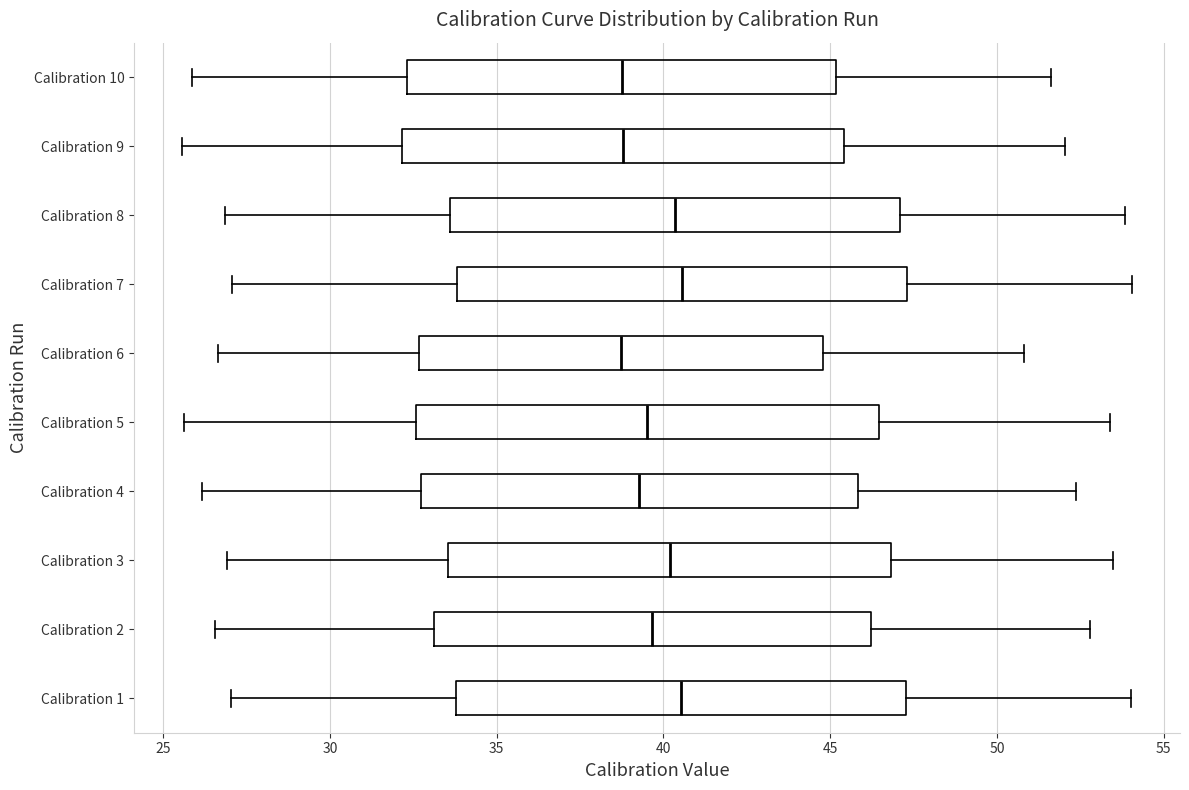

Reading bottom to top, read every box against the x-axis: the position of its median line, the range the box covers, and the ends of its whiskers. The values are not printed on the chart, so give them approximately, as read against the axis.

Calibration 1: median 40.5, box 34.0 to 47.5, whiskers 27.0 to 54.0
Calibration 2: median 39.5, box 33.0 to 46.0, whiskers 26.5 to 53.0
Calibration 3: median 40.0, box 33.5 to 47.0, whiskers 27.0 to 53.5
Calibration 4: median 39.5, box 32.5 to 46.0, whiskers 26.0 to 52.5
Calibration 5: median 39.5, box 32.5 to 46.5, whiskers 25.5 to 53.5
Calibration 6: median 38.5, box 32.5 to 45.0, whiskers 26.5 to 51.0
Calibration 7: median 40.5, box 34.0 to 47.5, whiskers 27.0 to 54.0
Calibration 8: median 40.5, box 33.5 to 47.0, whiskers 27.0 to 54.0
Calibration 9: median 39.0, box 32.0 to 45.5, whiskers 25.5 to 52.0
Calibration 10: median 38.5, box 32.5 to 45.0, whiskers 26.0 to 51.5